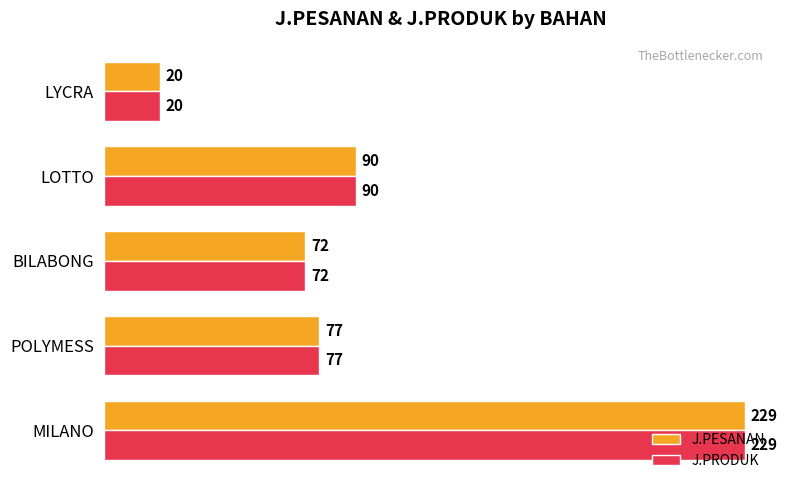

Which category has the highest value in the J.PESANAN series?

MILANO